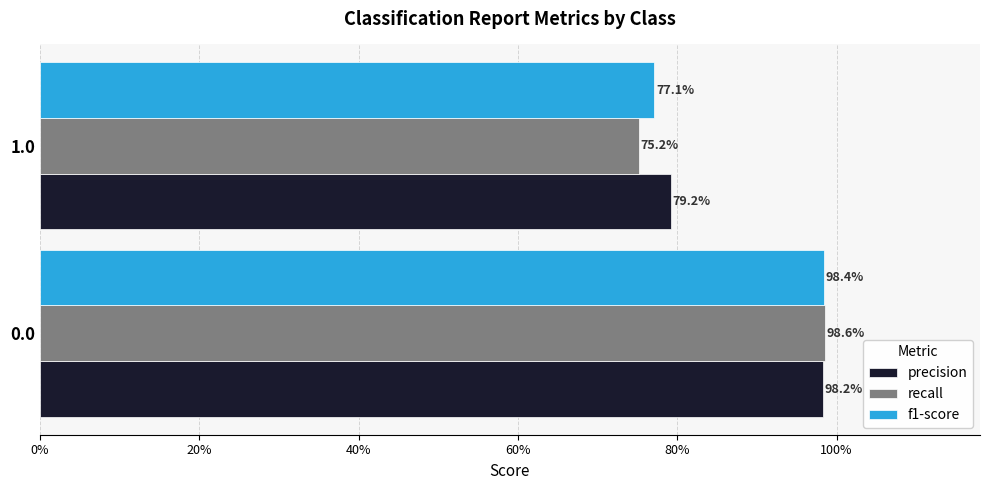

What are all the series names shown in the legend?

precision, recall, f1-score